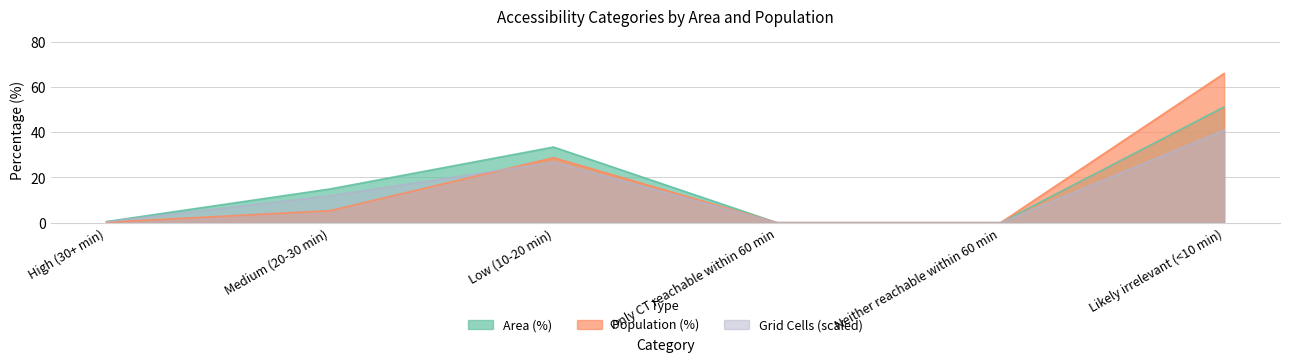

True or false: Grid Cells (norm) has a value of -13.6 at Neither reachable within 60 min.

False